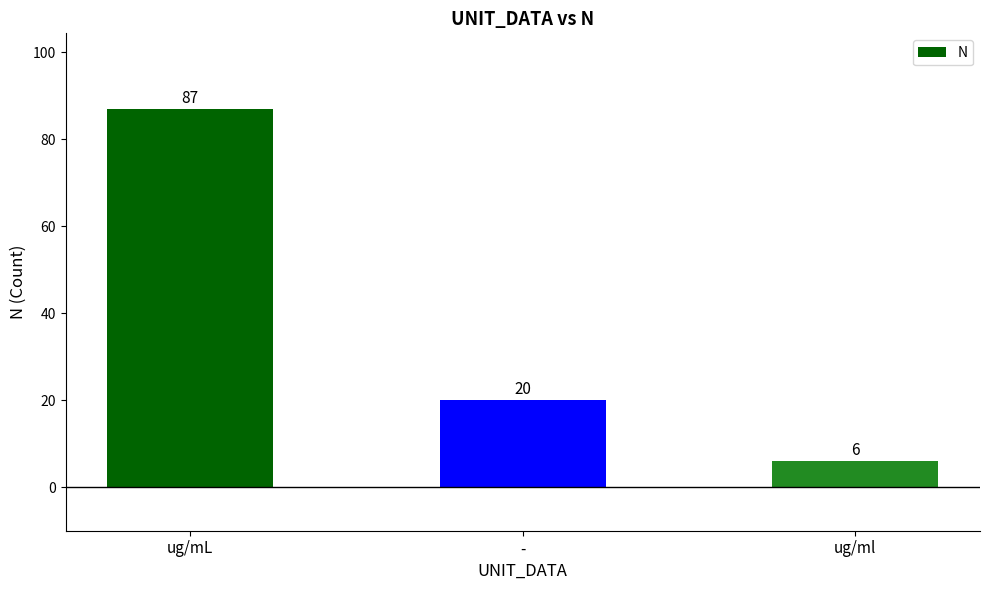

What is the difference between the second highest and minimum values?

14